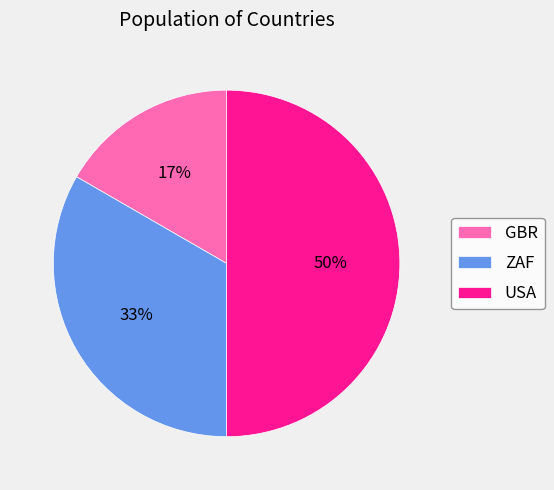

Does GBR account for over 50% of the chart?

No